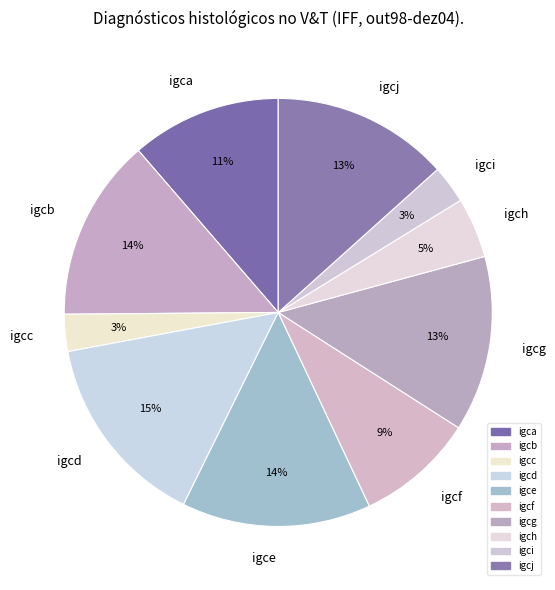

Is it true that igch is 5% of the pie?

True